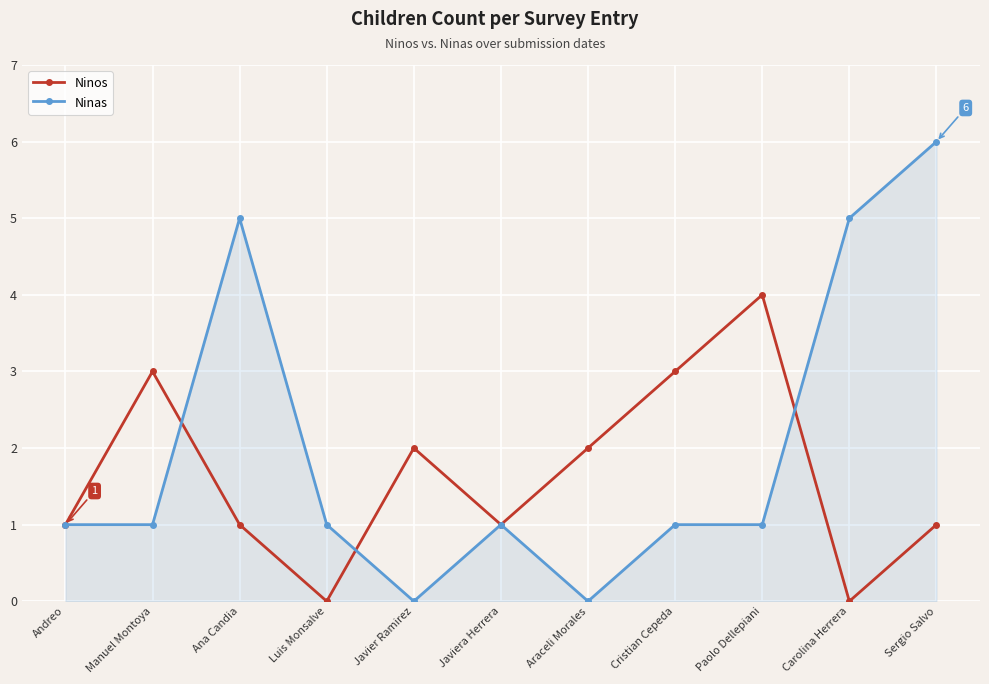

At Luis Monsalve, list the series in order from smallest to largest.

Ninos, Ninas